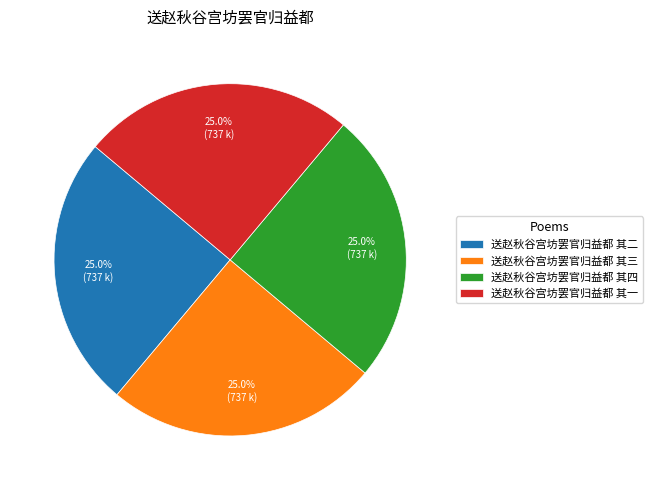

How much of the chart is everything except 送赵秋谷宫坊罢官归益都 其二?

75.0%